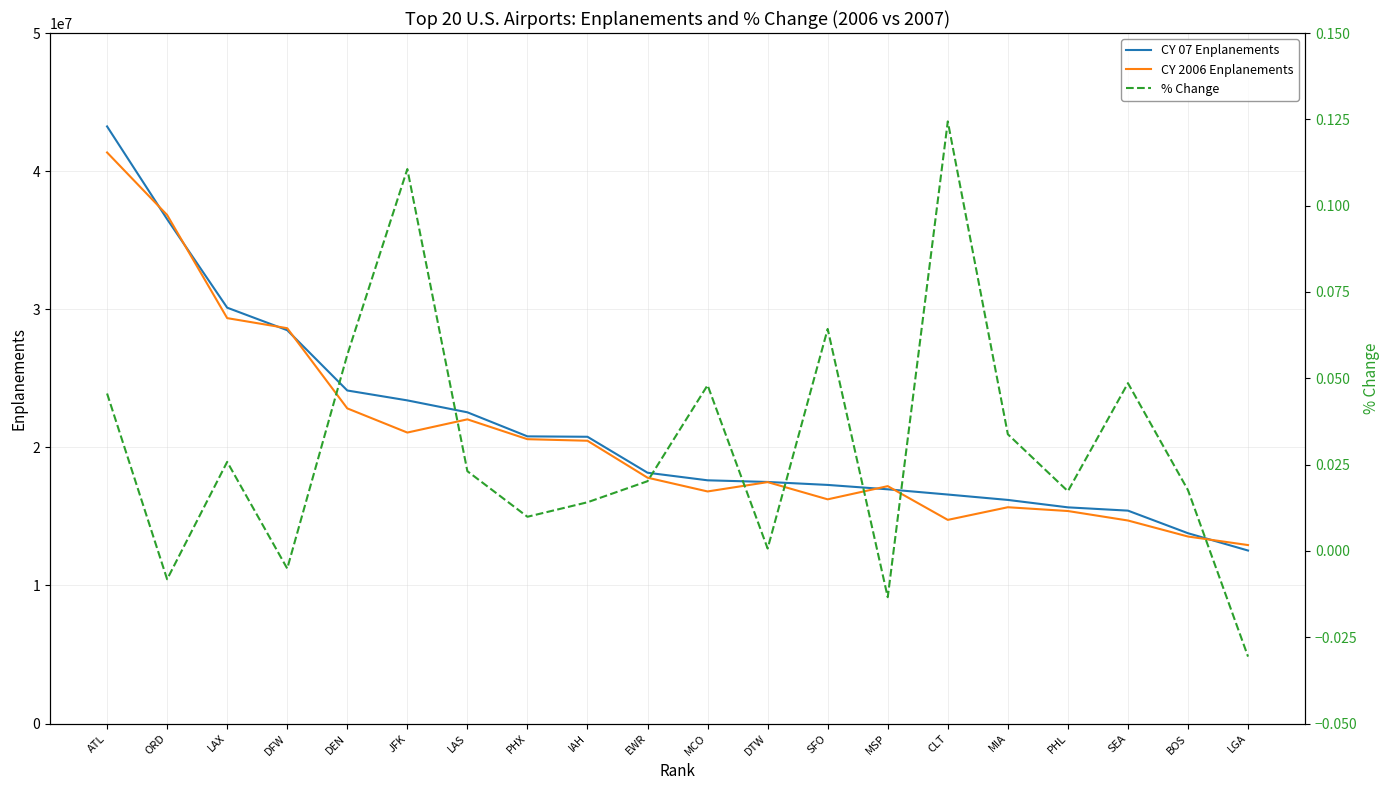

The value of CY 07 Enplanements at MIA is 10093420.8. True or false?

False